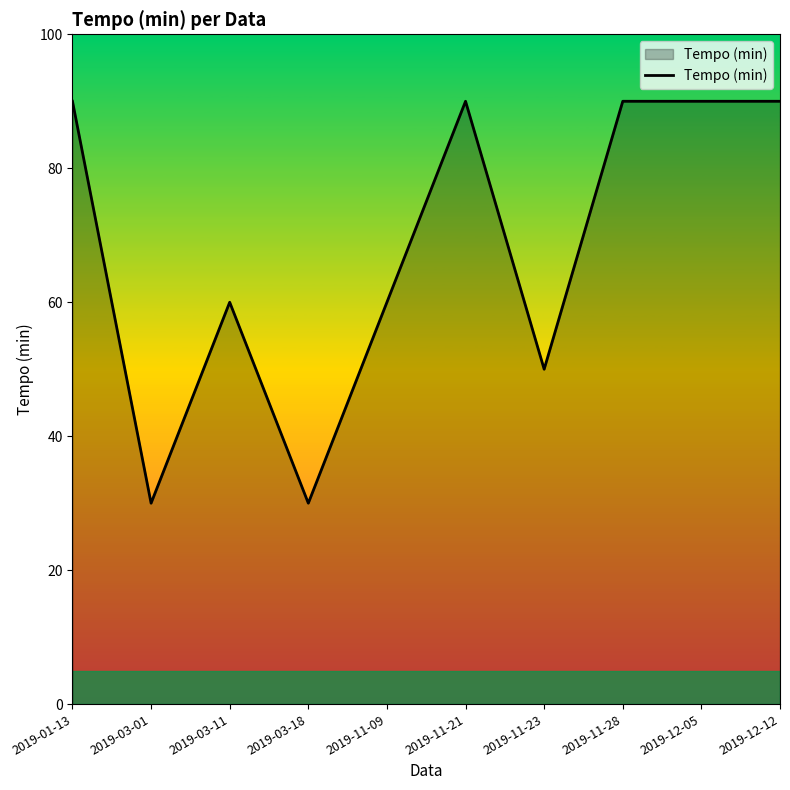

What position from the right is 2019-01-13?

10